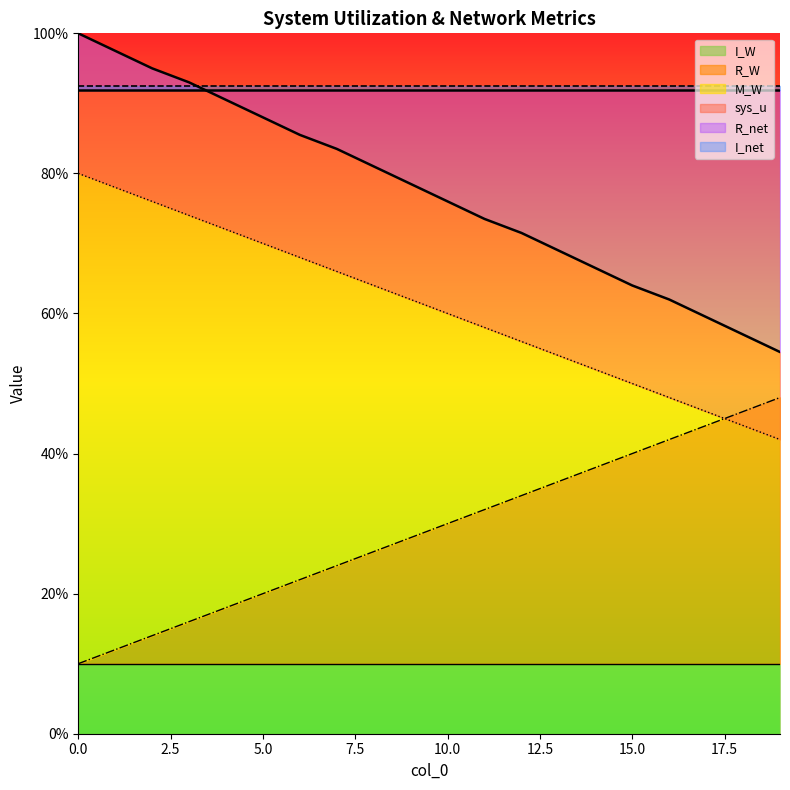

What is the value of the sys_u point at the 10th from the left?

78.5